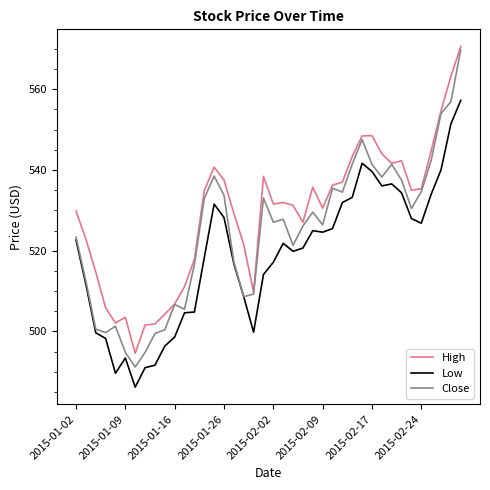

True or false: High and Low cross at least once.

False